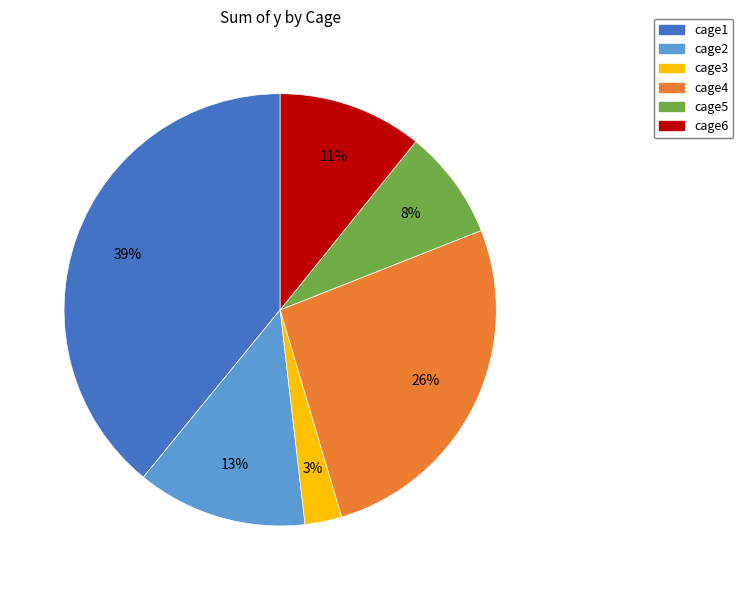

To the nearest percent, what is the difference between the largest and smallest slice percentages?

36%